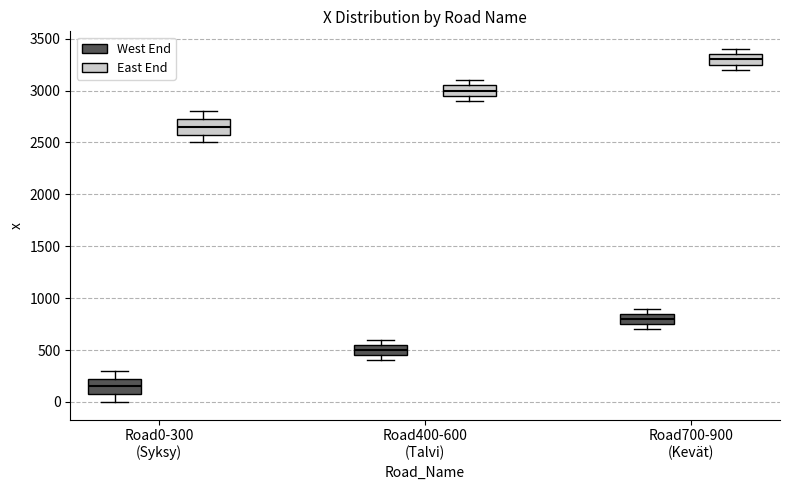

Reading left to right, read every box against the y-axis: the position of its median line, the range the box covers, and the ends of its whiskers. The values are not printed on the chart, so give them approximately, as read against the axis.

Road0-300 (Syksy) (West End): median 150, box 100 to 250, whiskers 0 to 300
Road0-300 (Syksy) (East End): median 2650, box 2600 to 2750, whiskers 2500 to 2800
Road400-600 (Talvi) (West End): median 500, box 450 to 550, whiskers 400 to 600
Road400-600 (Talvi) (East End): median 3000, box 2950 to 3050, whiskers 2900 to 3100
Road700-900 (Kevät) (West End): median 800, box 750 to 850, whiskers 700 to 900
Road700-900 (Kevät) (East End): median 3300, box 3250 to 3350, whiskers 3200 to 3400